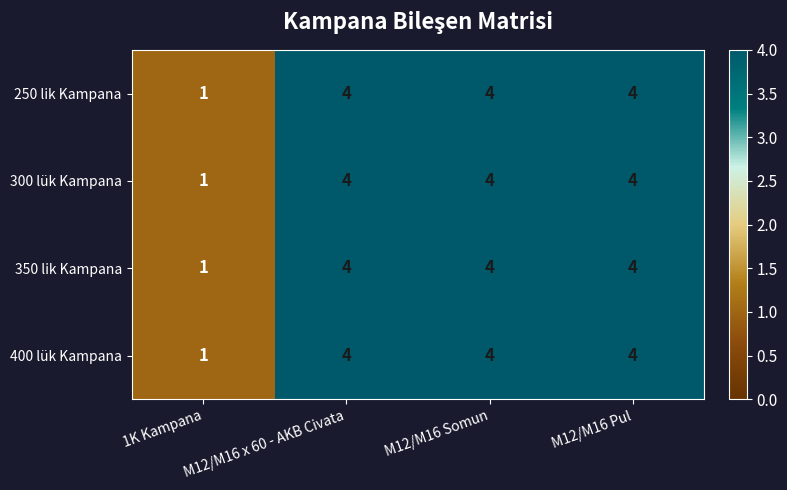

What is the difference between the maximum and minimum values in the 250 lik Kampana series?

3